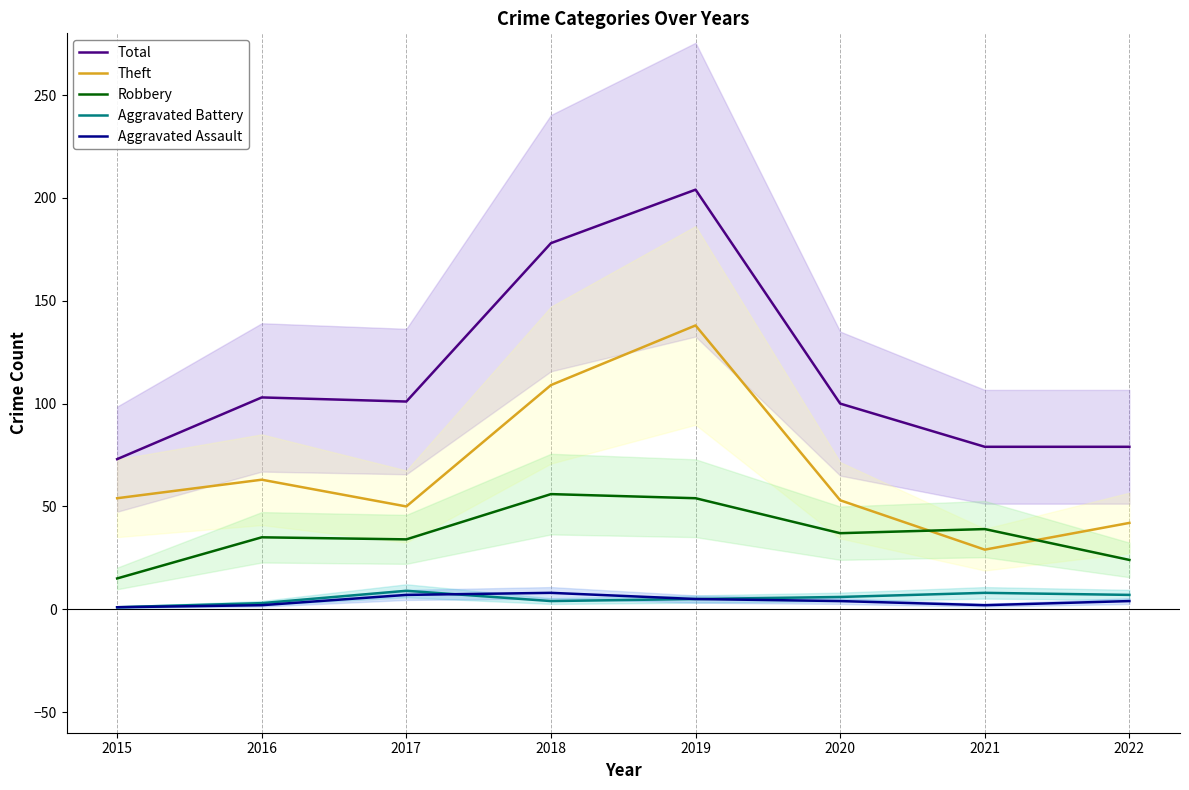

Between 2015 and 2019, which series saw the biggest shift?

Total